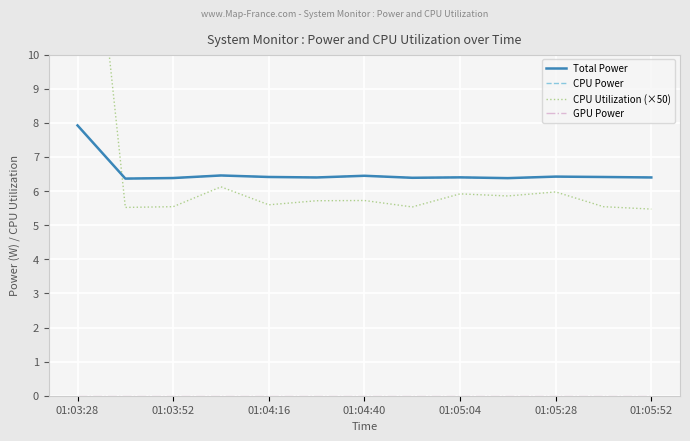

How many lines are shown in the chart?

4